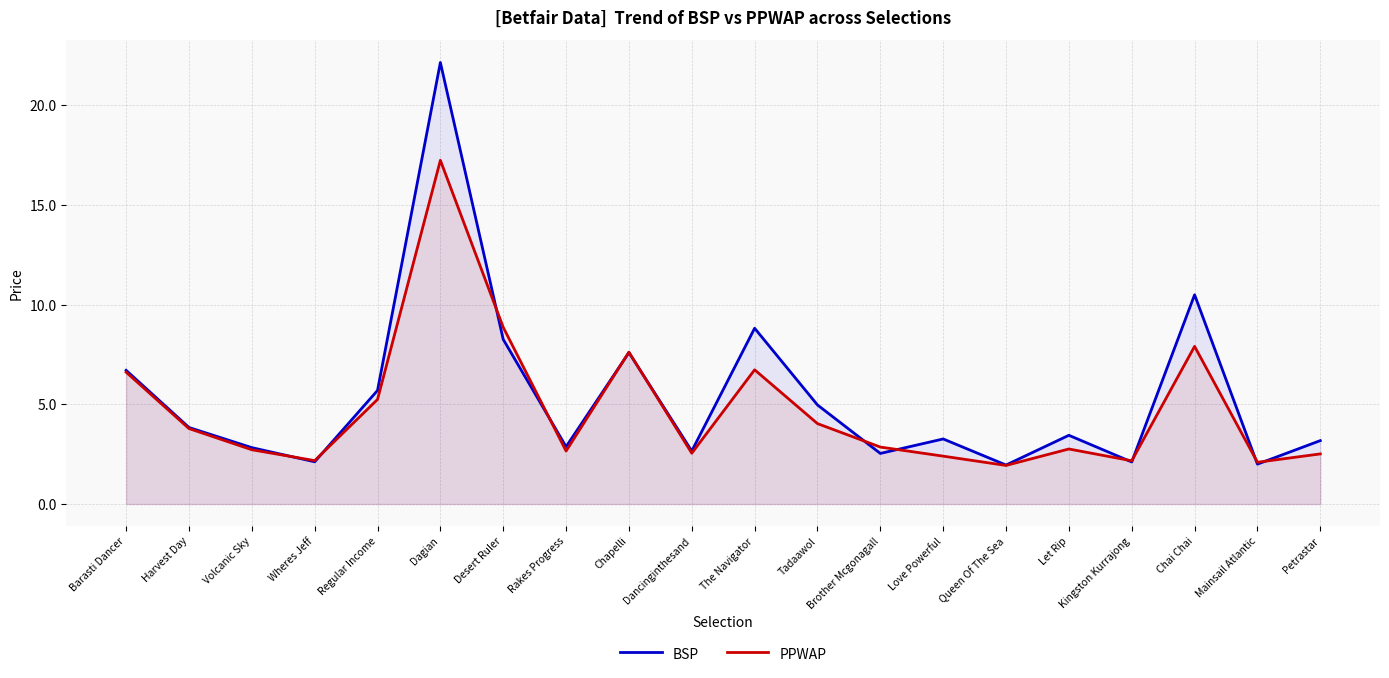

Which series has the largest total across all categories?

BSP